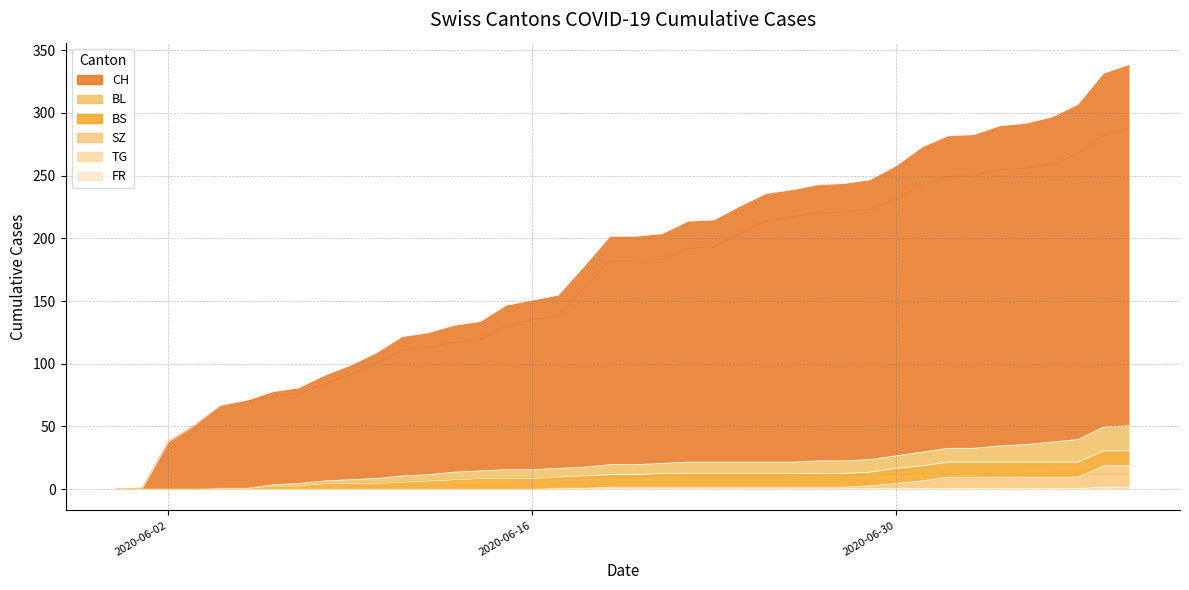

True or false: CH and SZ cross at least once.

False